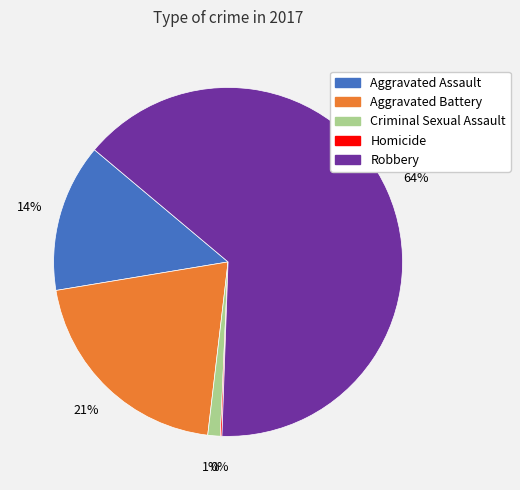

The Criminal Sexual Assault slice represents 1% of the pie. True or false?

True